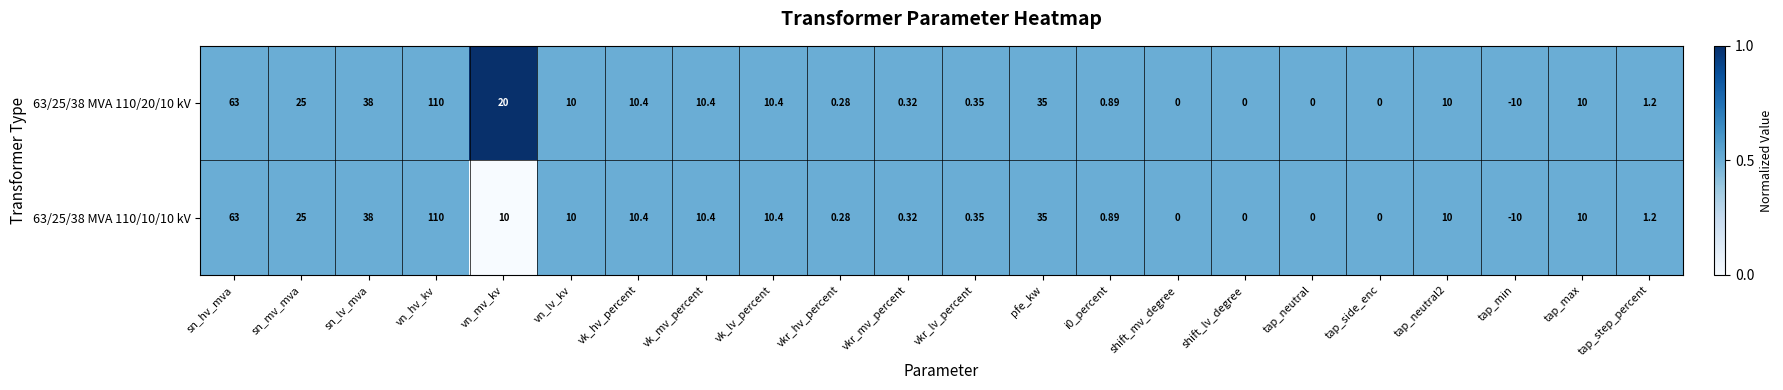

What is the total value across all series at vk_lv_percent?

20.8